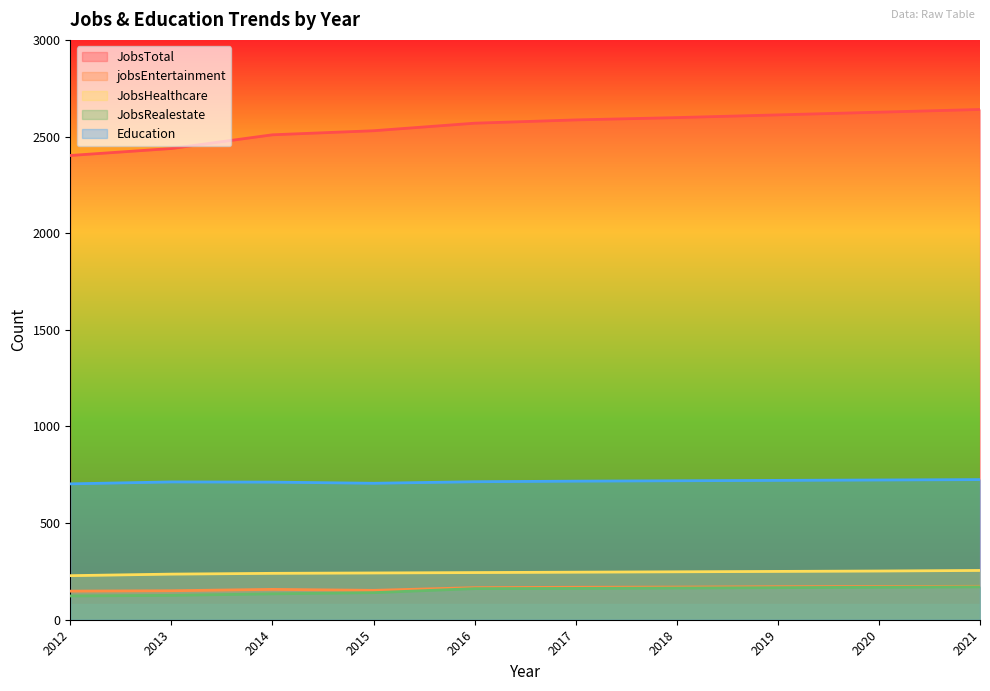

How many data points in JobsTotal are above 2586?

4